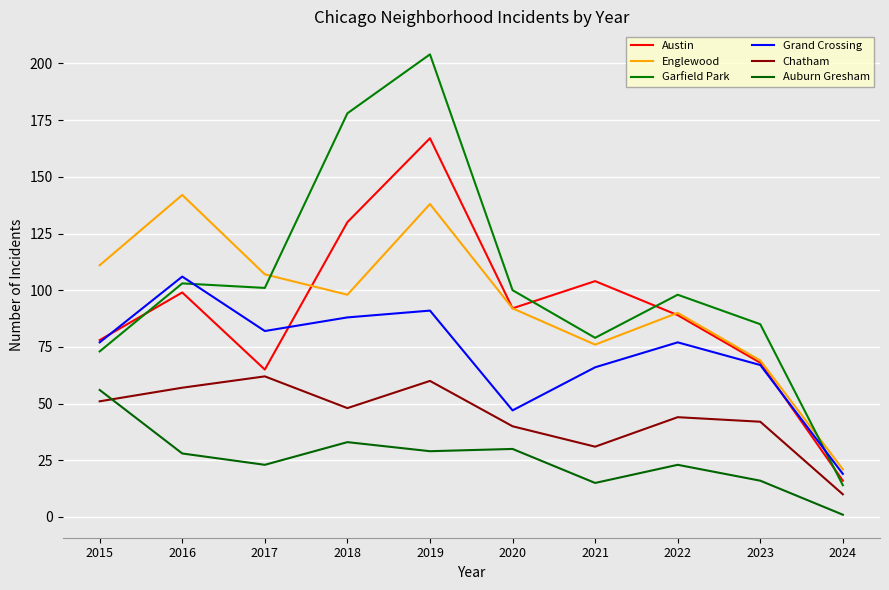

Rank the series by their maximum value, from highest to lowest.

Garfield Park, Austin, Englewood, Grand Crossing, Chatham, Auburn Gresham